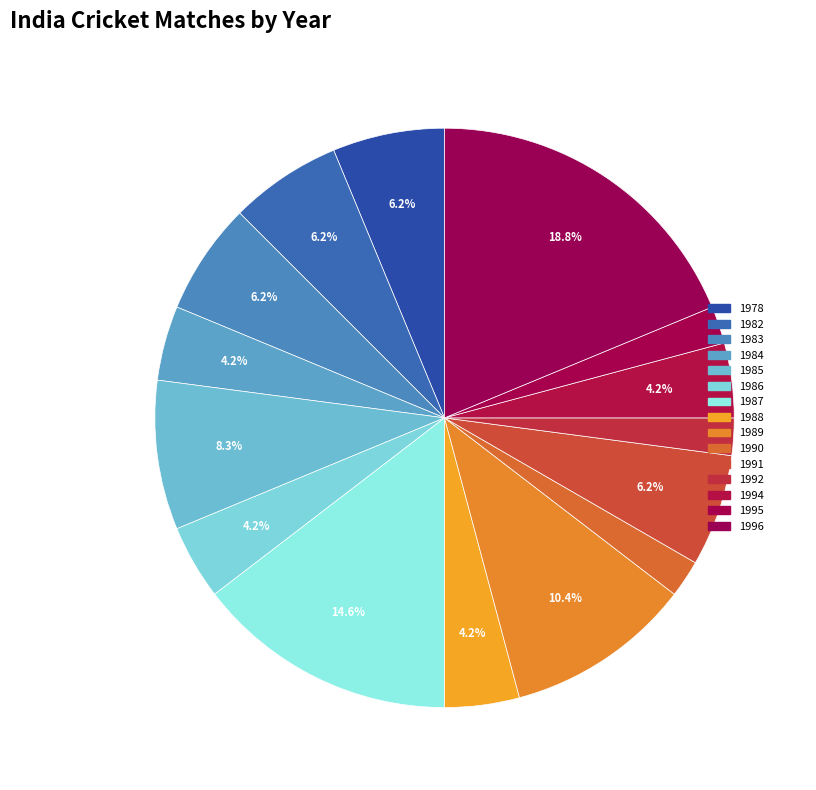

What is the ratio of the value at 1982 to the value at 1983?

1.0